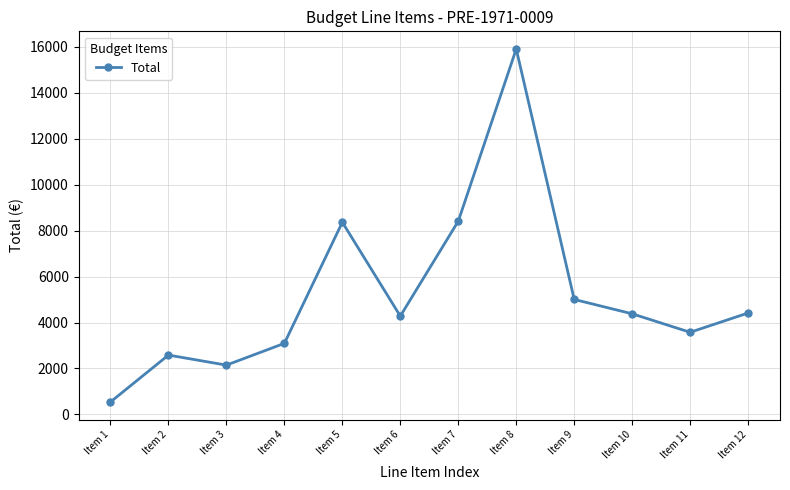

How many interior local peaks (higher than both neighbors) does the data have?

3